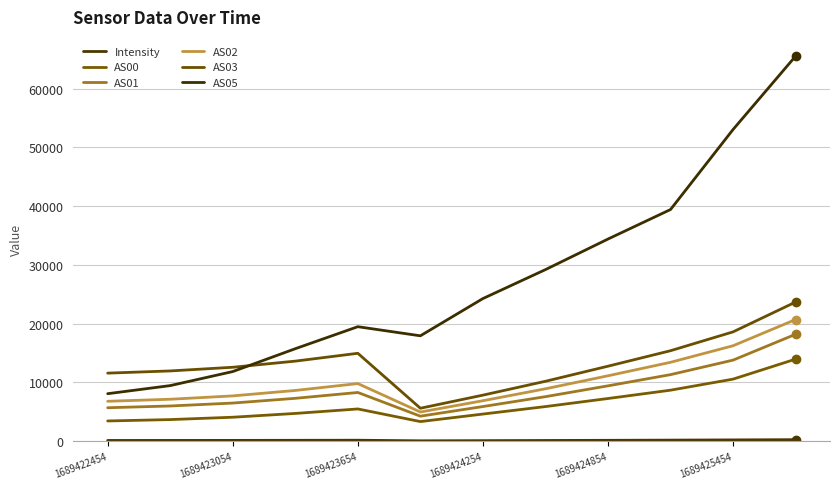

How many interior local valleys does the AS03 series have?

1